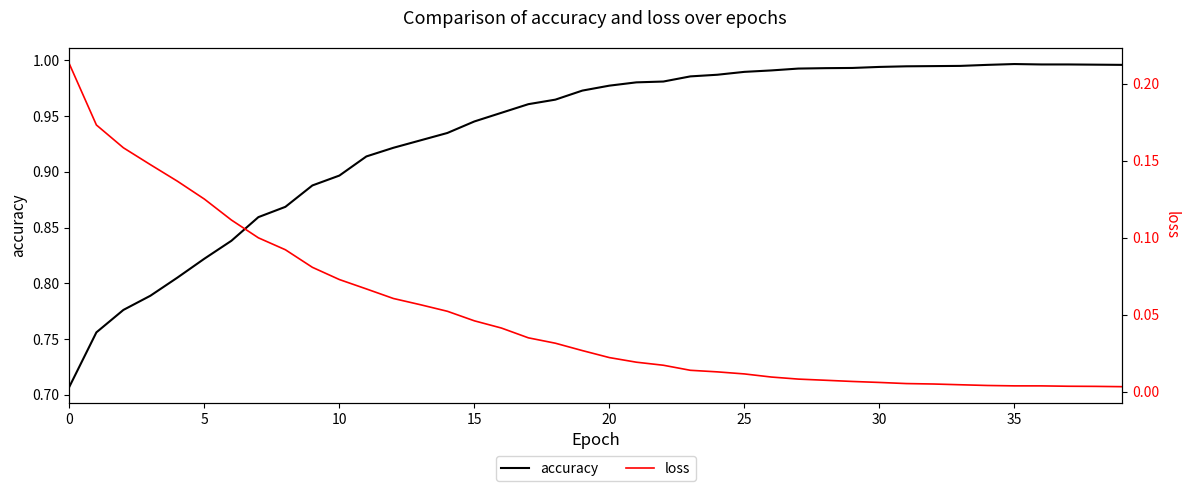

The value of loss at 12 is 0.0. True or false?

False